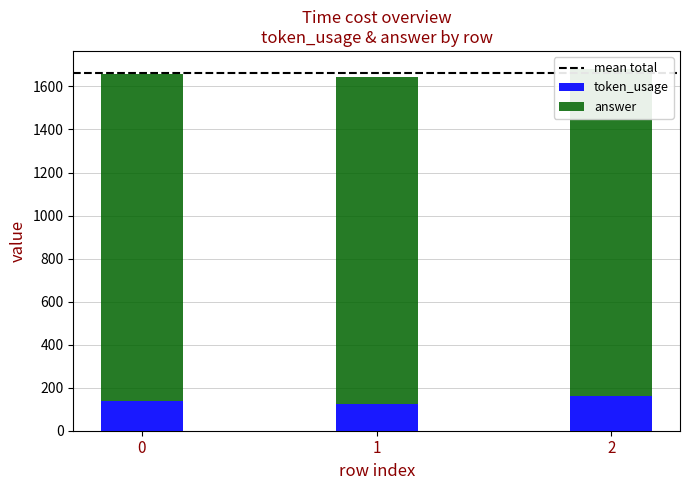

What is the smallest value displayed?

124